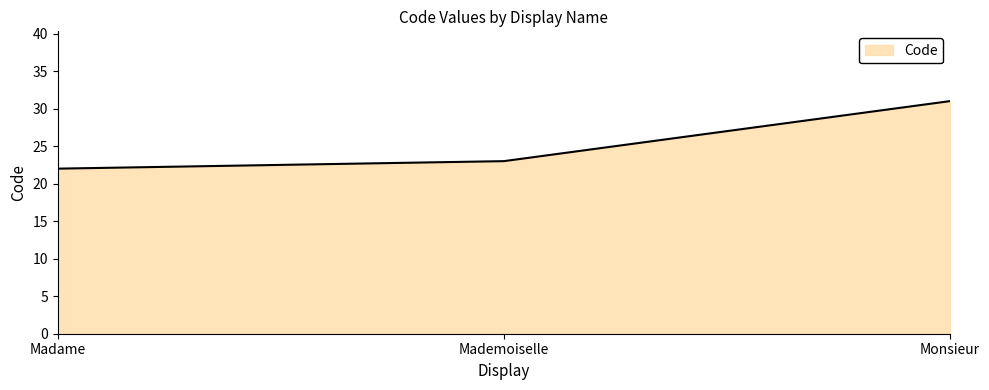

How many distinct data groups are displayed?

1